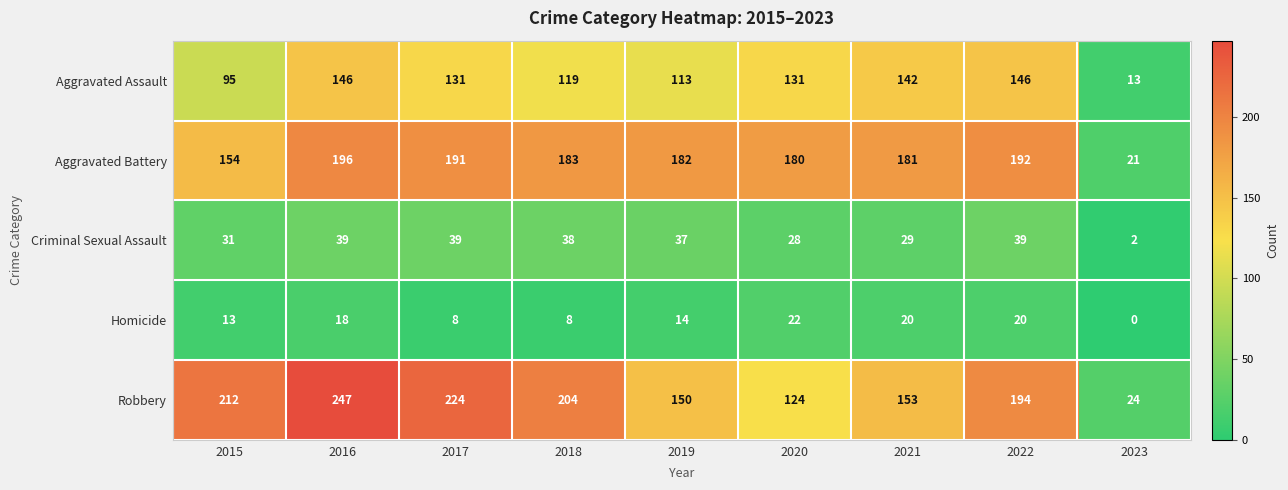

Rank the series at 2020 from highest to lowest value.

Aggravated Battery, Aggravated Assault, Robbery, Criminal Sexual Assault, Homicide